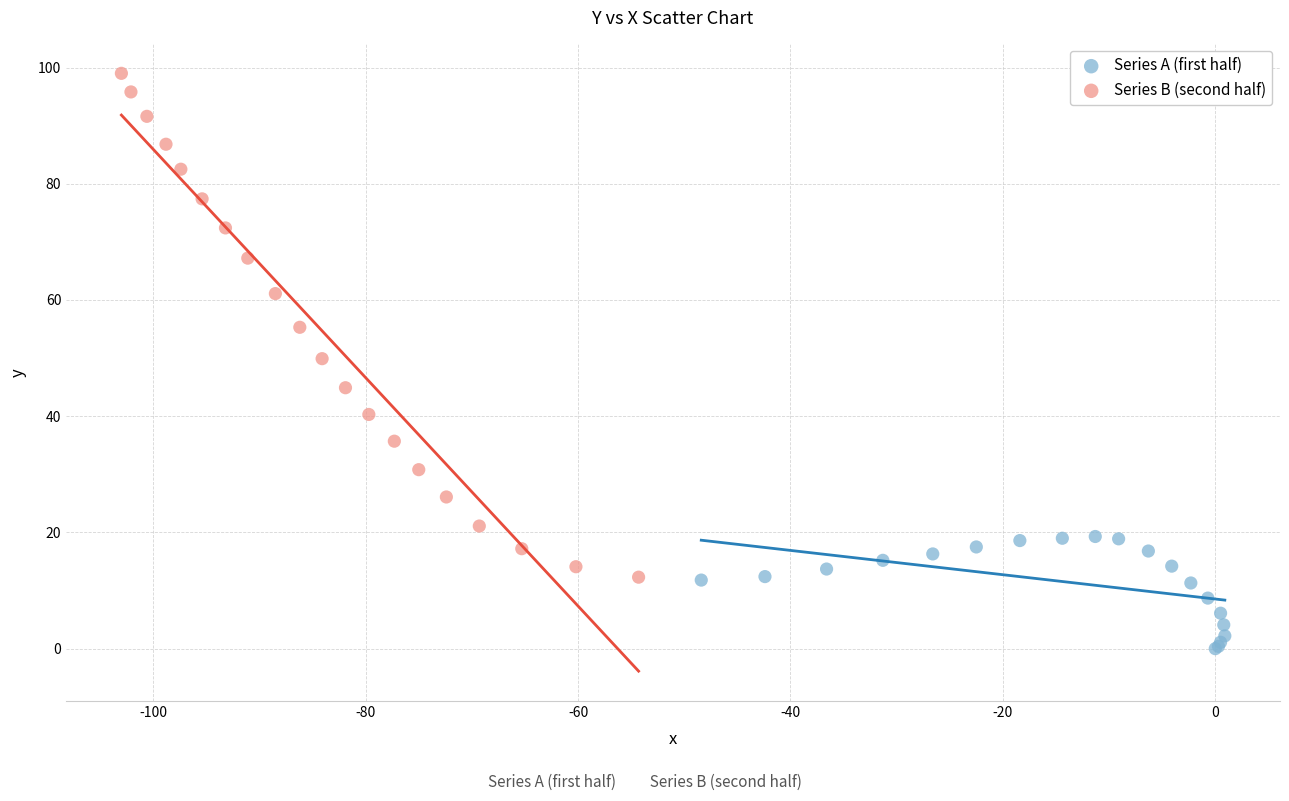

Which series contains the highest Y value?

Series B (second half)